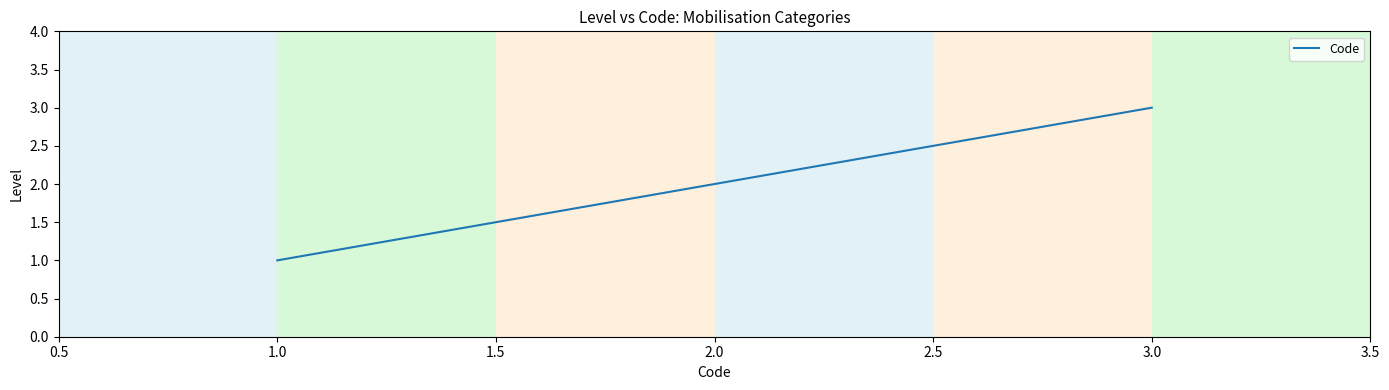

True or false: the data shows 2 at 2.0.

True